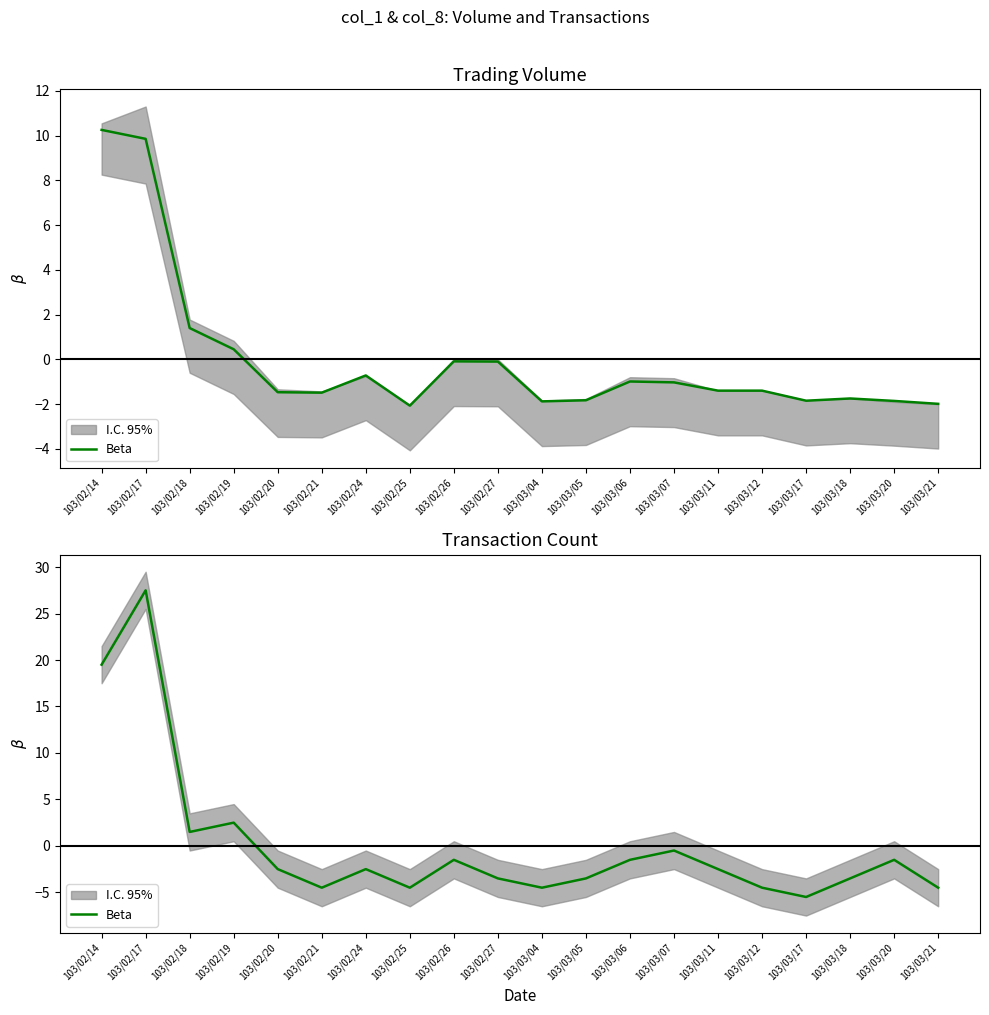

What is the change in value from 103/02/21 to 103/03/20?

+3.0